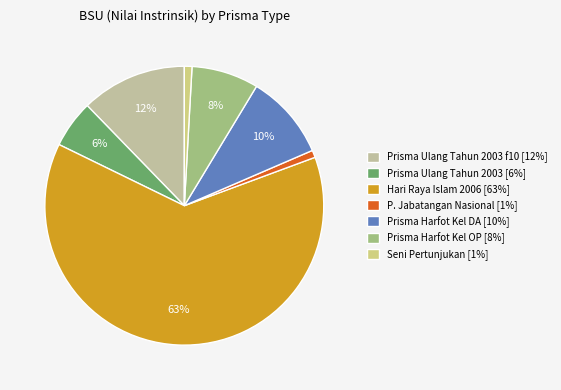

Count the number of slices in the pie.

7